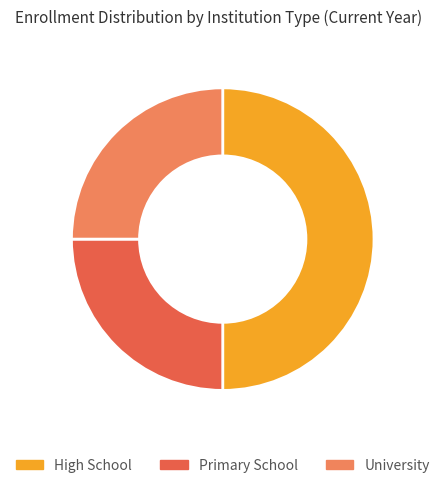

Do High School and University together represent more than half of the pie?

Yes